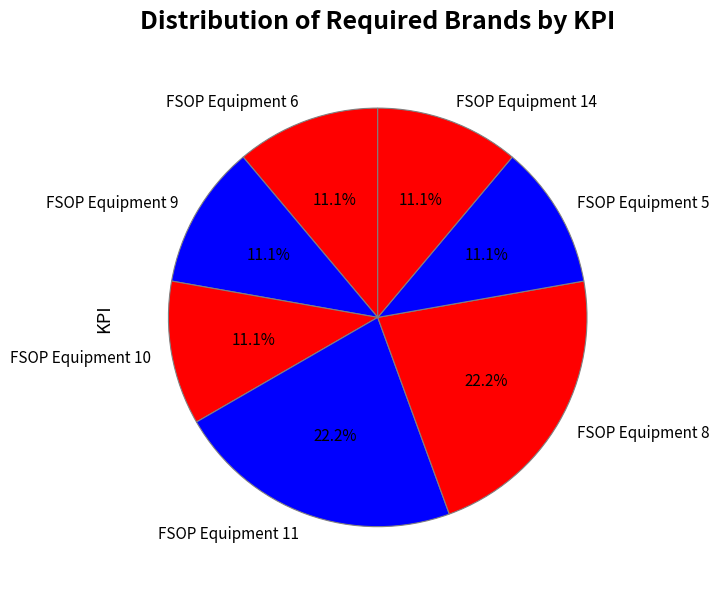

Is there a majority slice in this chart?

No